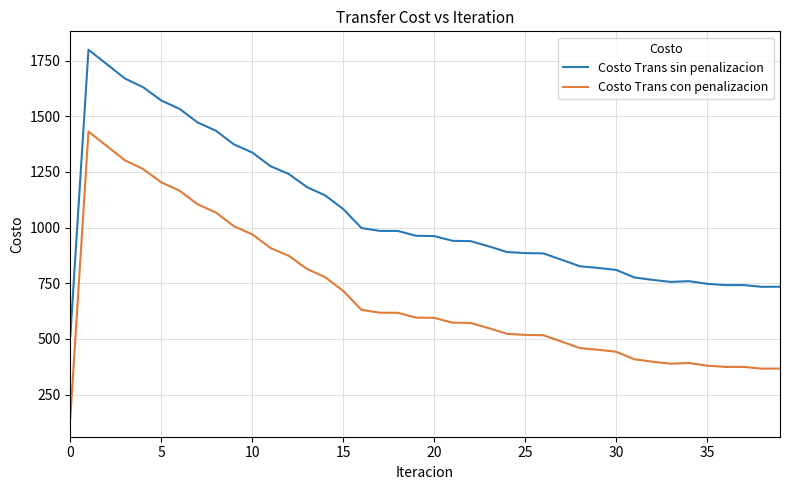

True or false: Costo Trans con penalizacion and Costo Trans sin penalizacion cross at least once.

False